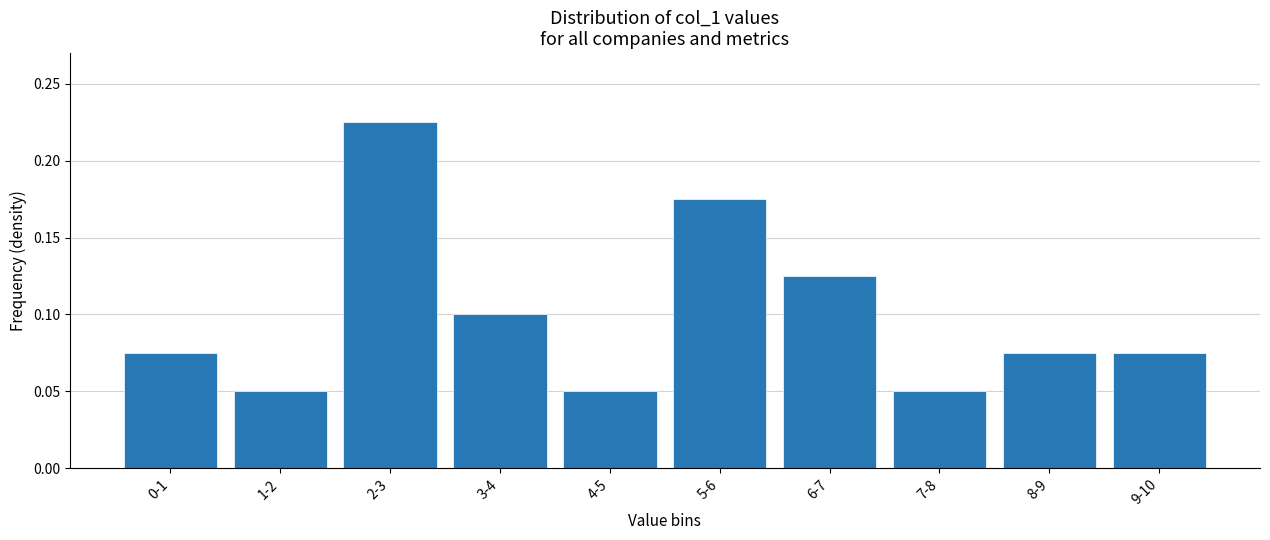

How many values are between 0 and 1?

10